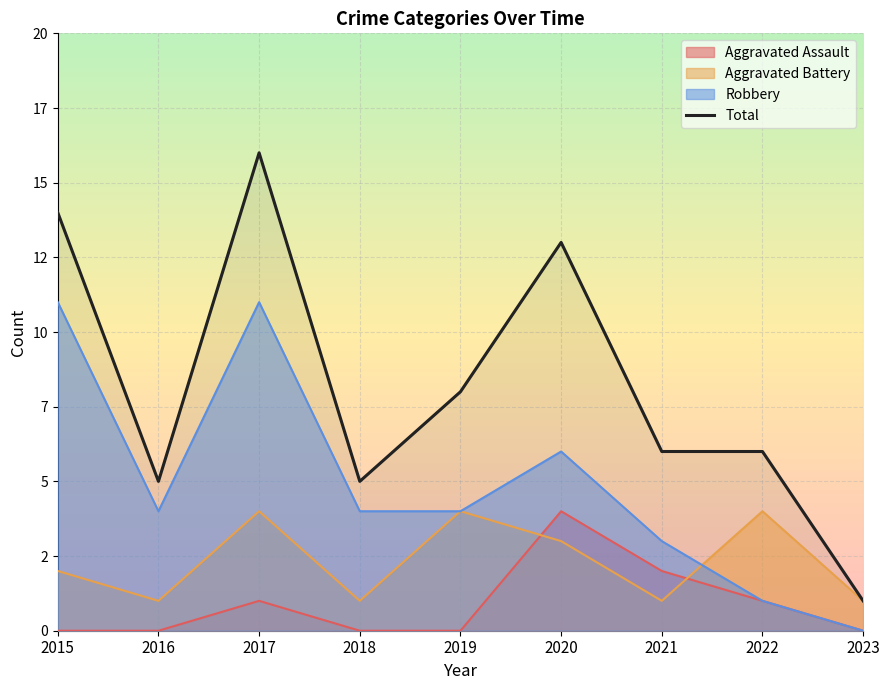

Does the chart display data point markers on the line(s)?

No